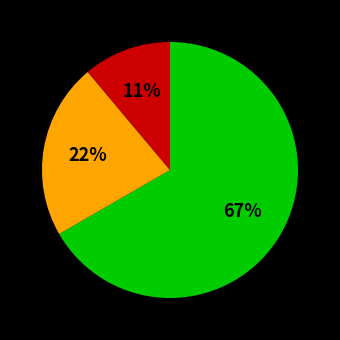

To the nearest percent, what is the difference between the largest and smallest slice percentages?

56%